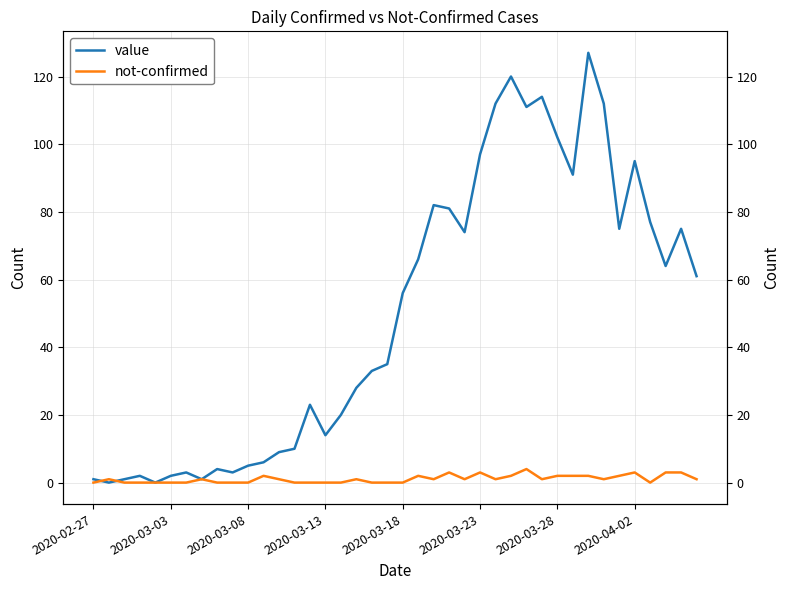

List the series in order of their overall mean, highest first.

value, not-confirmed